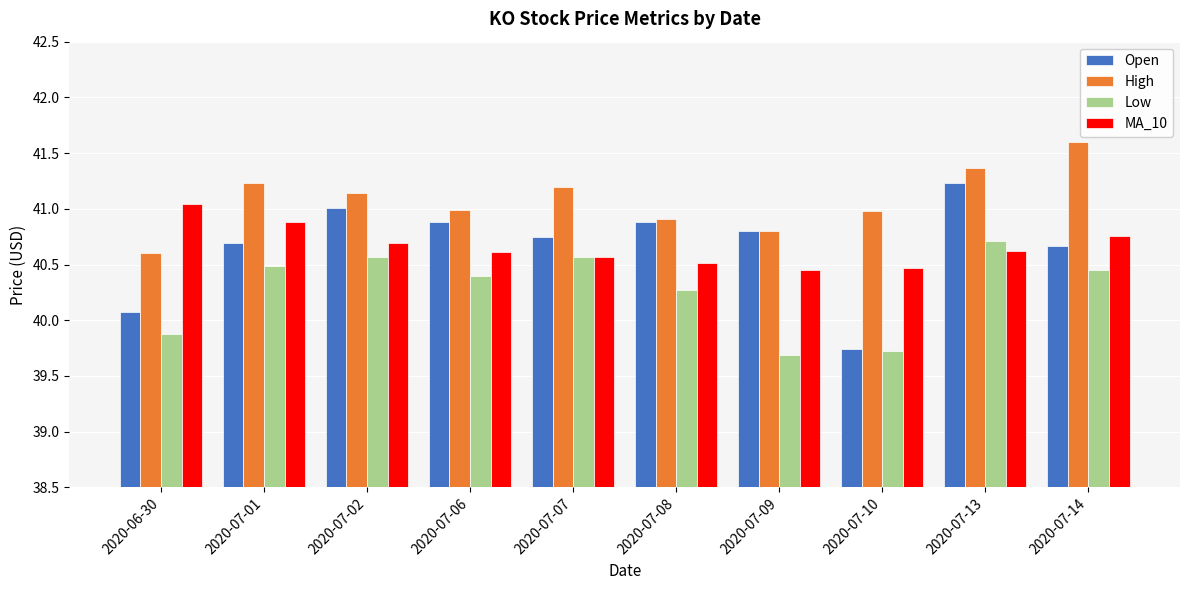

List the series in order of their peak value, highest first.

High, Open, MA_10, Low